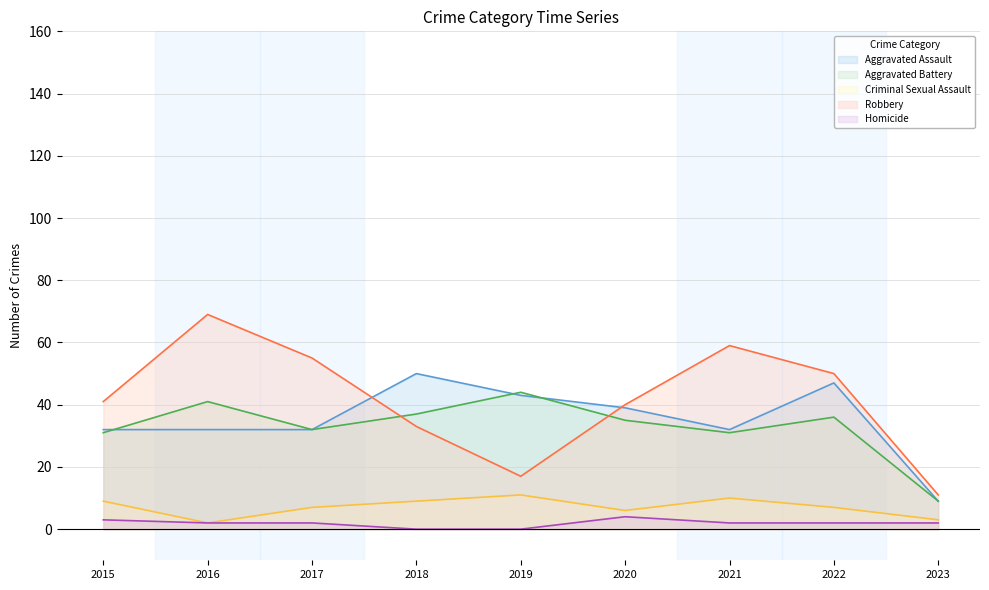

In Aggravated Battery, how many points are higher than both neighbors (excluding endpoints)?

3